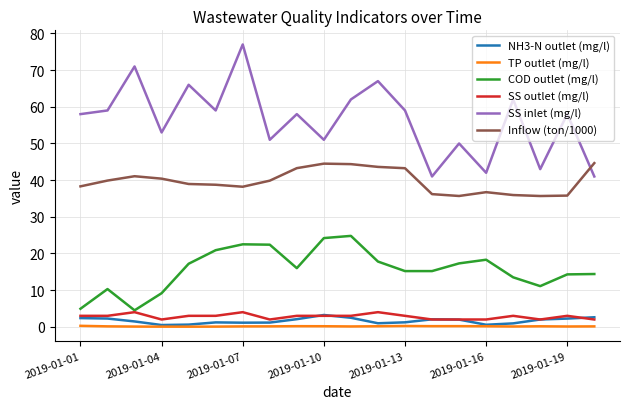

Which series has the widest spread of values?

SS inlet (mg/l)